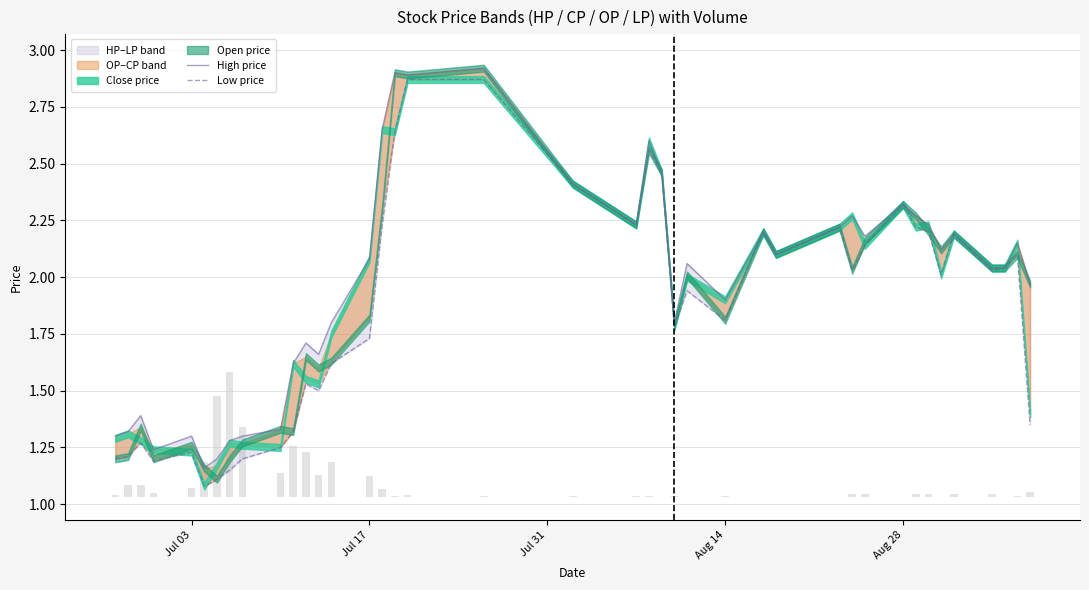

At how many categories does at least one series exceed 1?

40